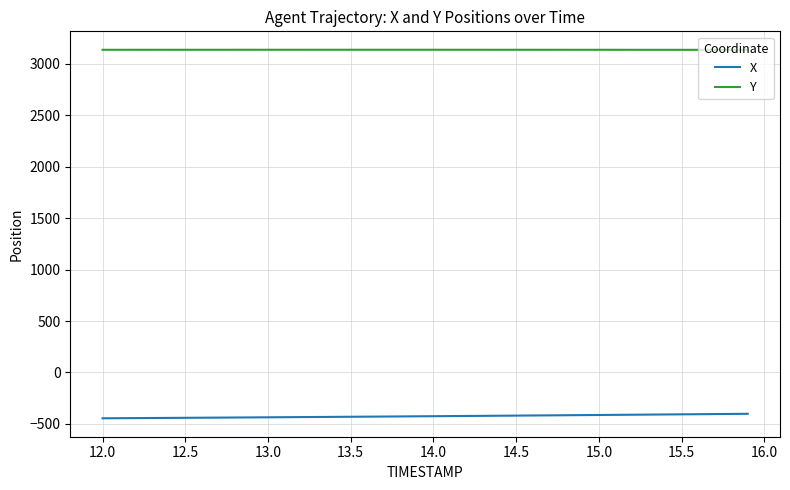

Rank the series by their maximum value, from highest to lowest.

Y, X